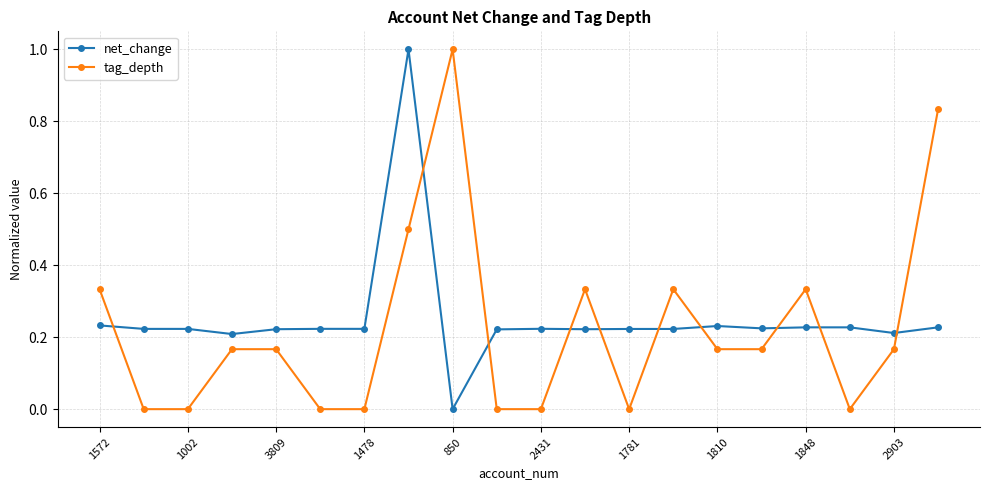

True or false: tag_depth has more than 0 points higher than both neighbors.

True